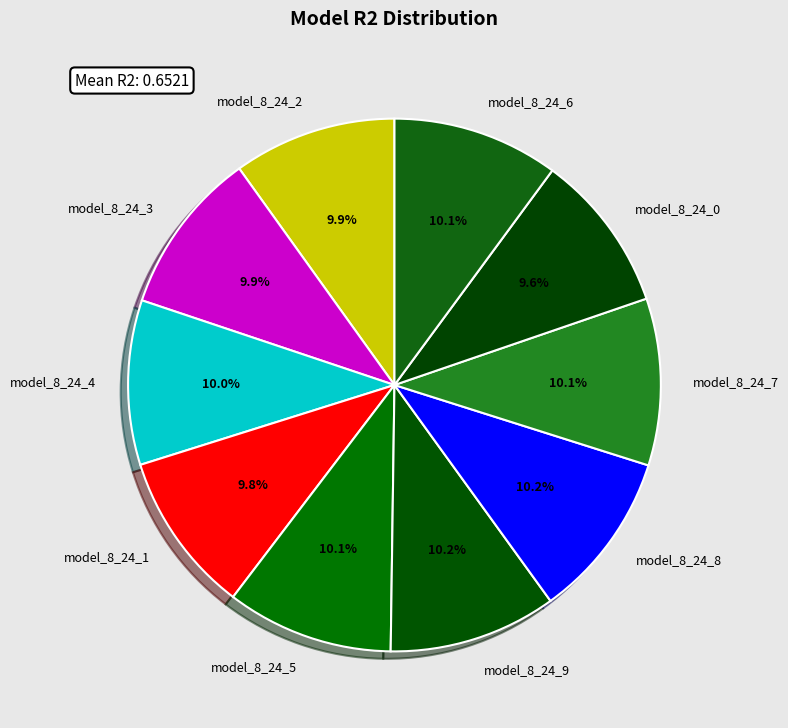

To the nearest percent, what is the average slice percentage?

10%